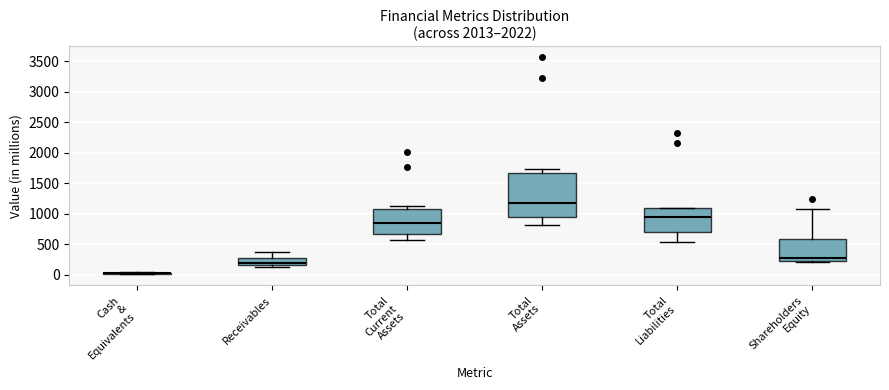

Where is the lower edge of the box for Receivables on the y-axis? The values are not printed on the chart, so give them approximately, as read against the axis.

150